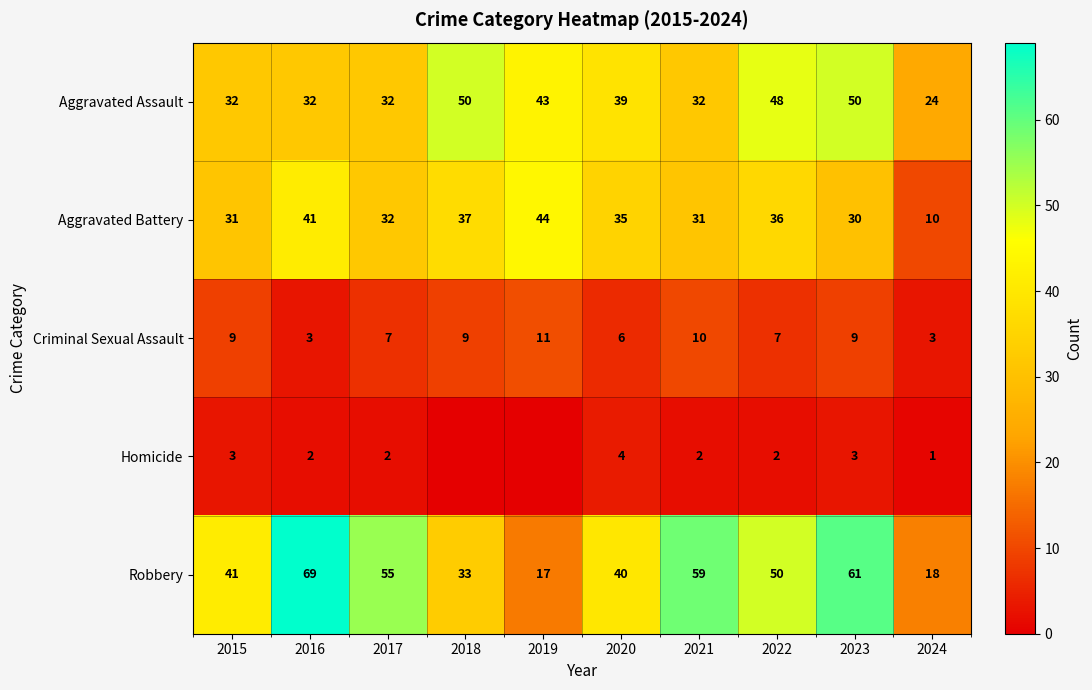

At 2021, list the series in order from largest to smallest.

Robbery, Aggravated Assault, Aggravated Battery, Criminal Sexual Assault, Homicide